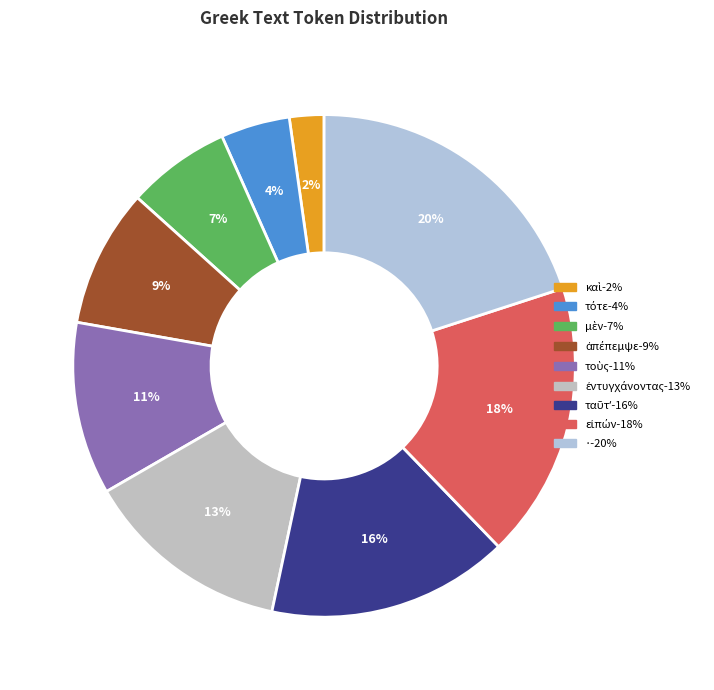

What is the smallest slice in the pie chart?

καὶ